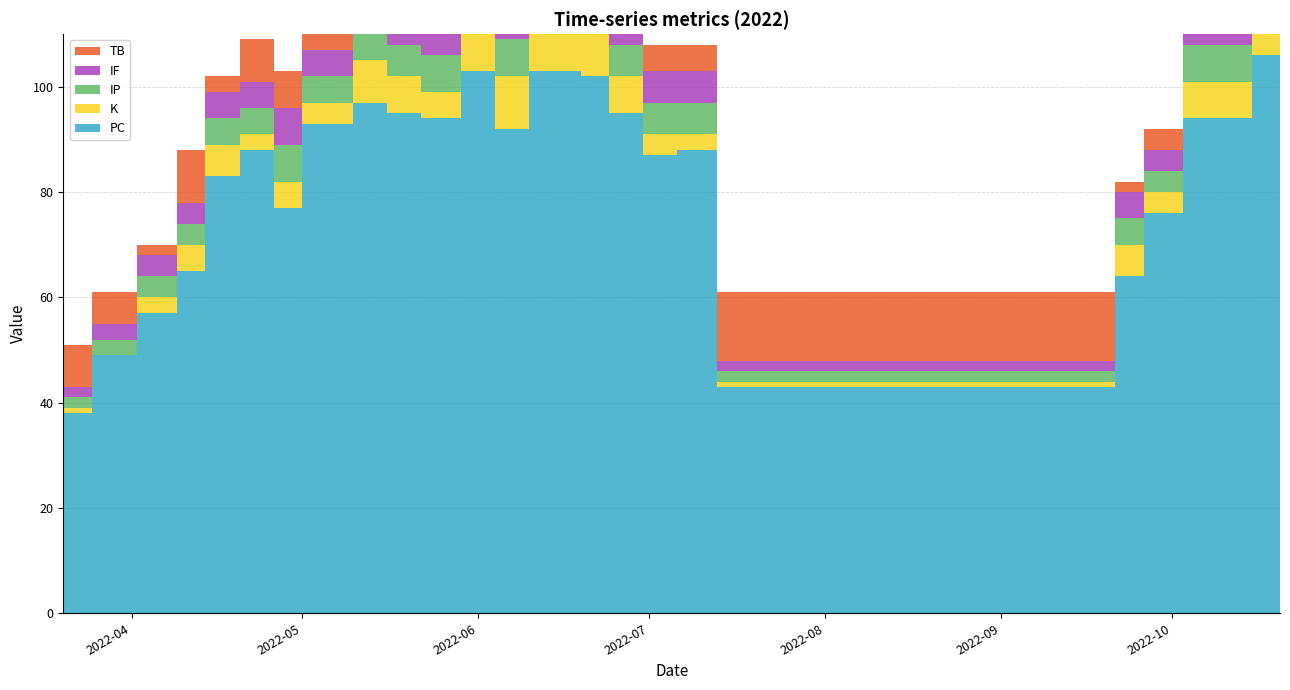

Reading left to right, transcribe all the data shown in this chart.

TB: 8	6	2	10	3	8	7	12	9	4	9	8	1	11	9	10	5	5	13	2	4	0	10	8
PC: 38	49	57	65	83	88	77	93	97	95	94	103	92	103	102	95	87	88	43	64	76	94	106	82
K: 1	0	3	5	6	3	5	4	8	7	5	8	10	9	9	7	4	3	1	6	4	7	6	6
IP: 2	3	4	4	5	5	7	5	5	6	7	7	7	6	6	6	6	6	2	5	4	7	6	6
IF: 2	3	4	4	5	5	7	5	5	6	7	7	7	6	6	6	6	6	2	5	4	7	6	6